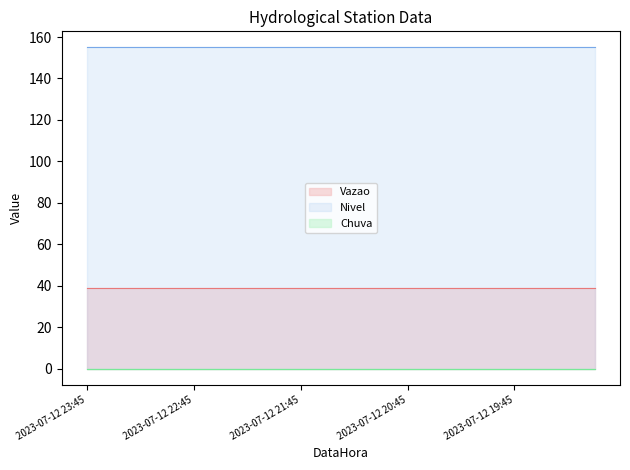

The Vazao series shows 38.7 at 2023-07-12 22:00. True or false?

True